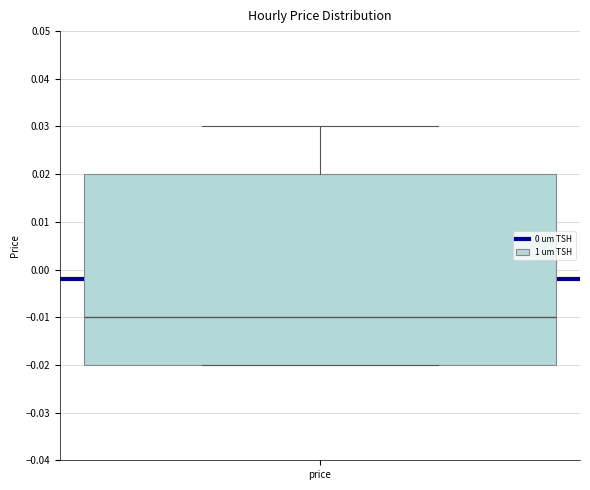

Transcribe this box plot: give where the median line is, the range the box spans, and where the two whiskers end, as read against the y-axis. The values are not printed on the chart, so give them approximately, as read against the axis.

median -0.01, box -0.02 to 0.02, whiskers -0.02 to 0.03